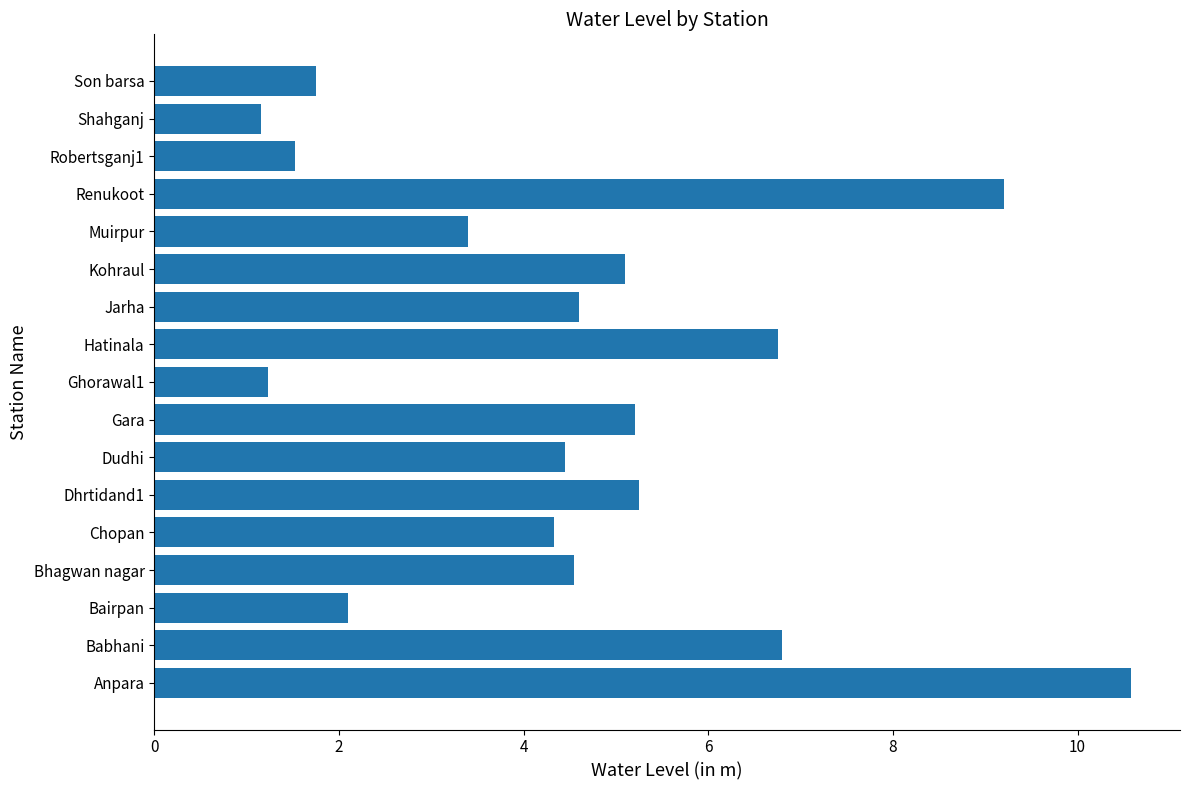

What is the minimum value shown in the chart?

1.2